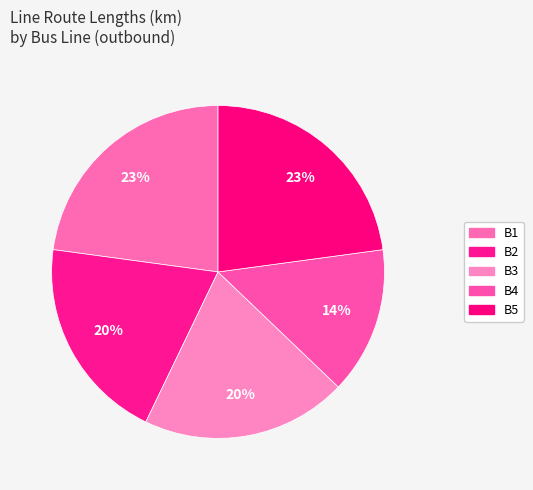

To the nearest percent, what is the combined percentage of B2 and B5?

43%